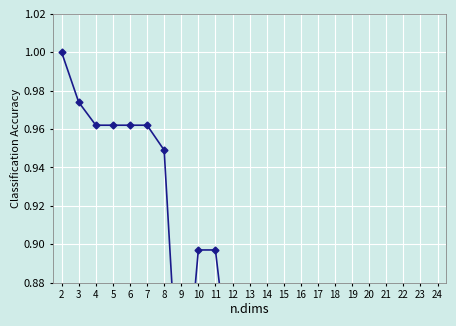

What is the value of the 22nd point from the left?

0.7